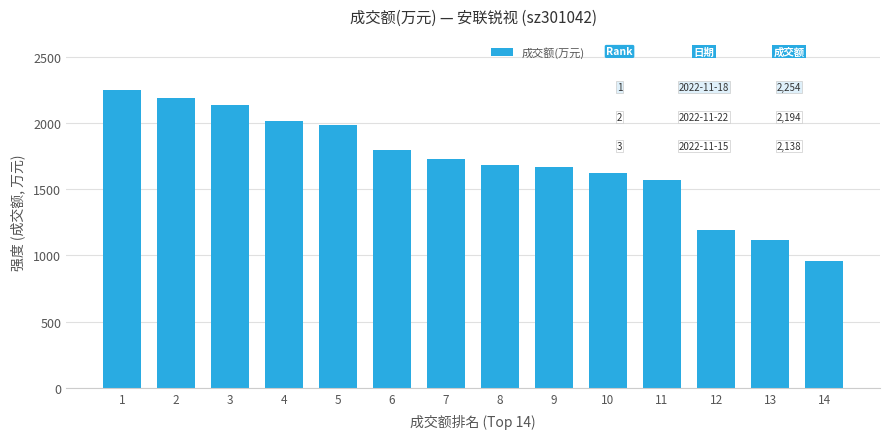

What is the sum of the values at 9 and 6?

3468